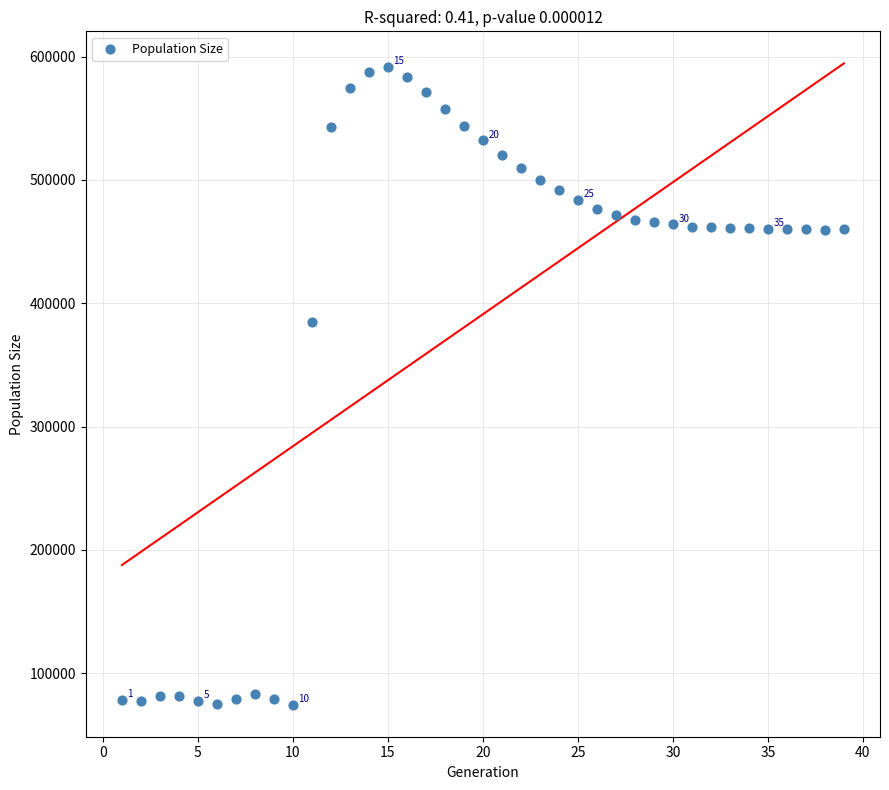

What Y value in the scatter plot is closest to 333137?

384801